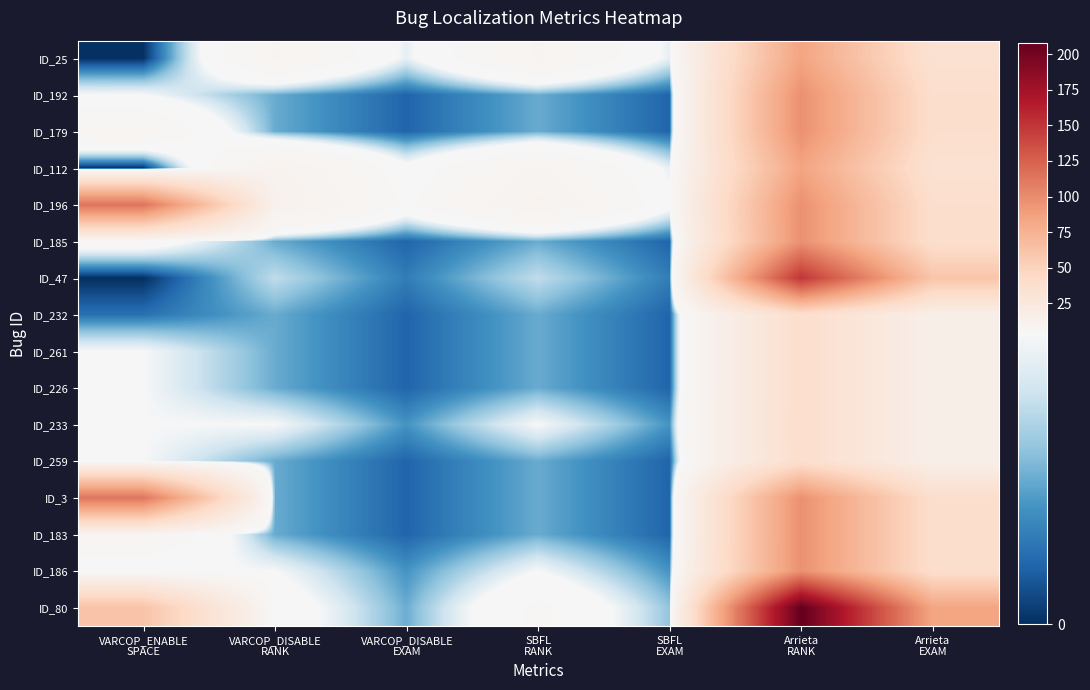

What is the total value across all series at SBFL
EXAM?

25.9